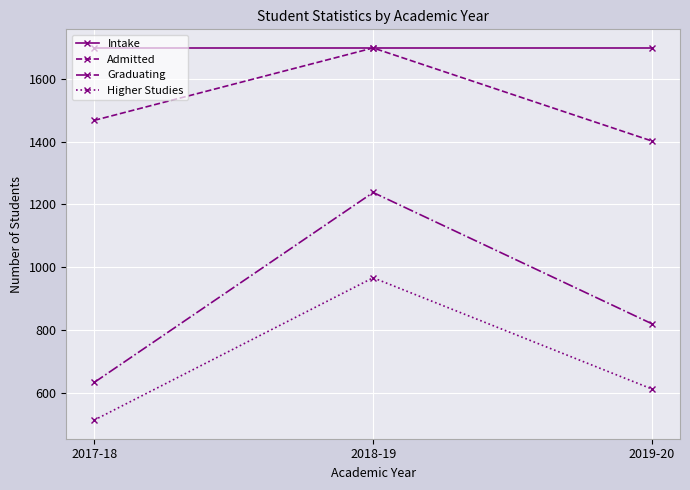

What position from the right is 2018-19?

2